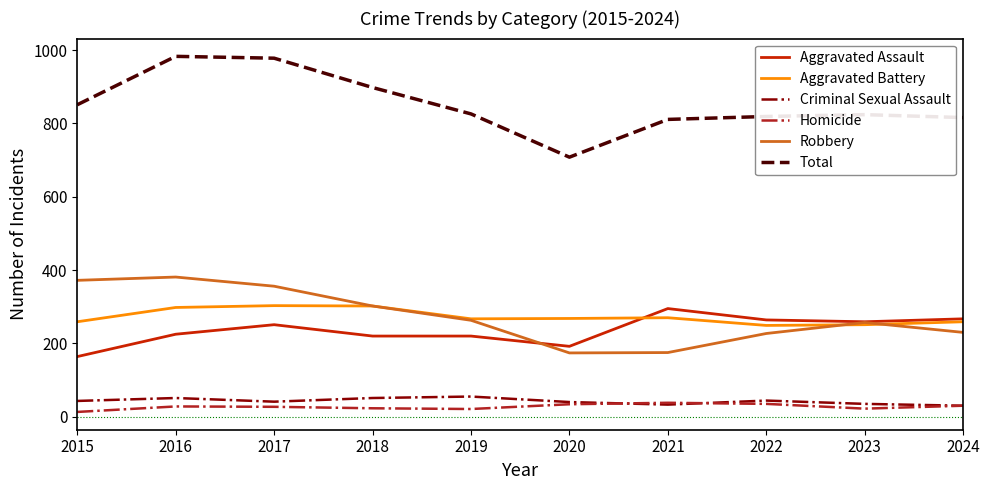

At how many categories does at least one series exceed 756?

9